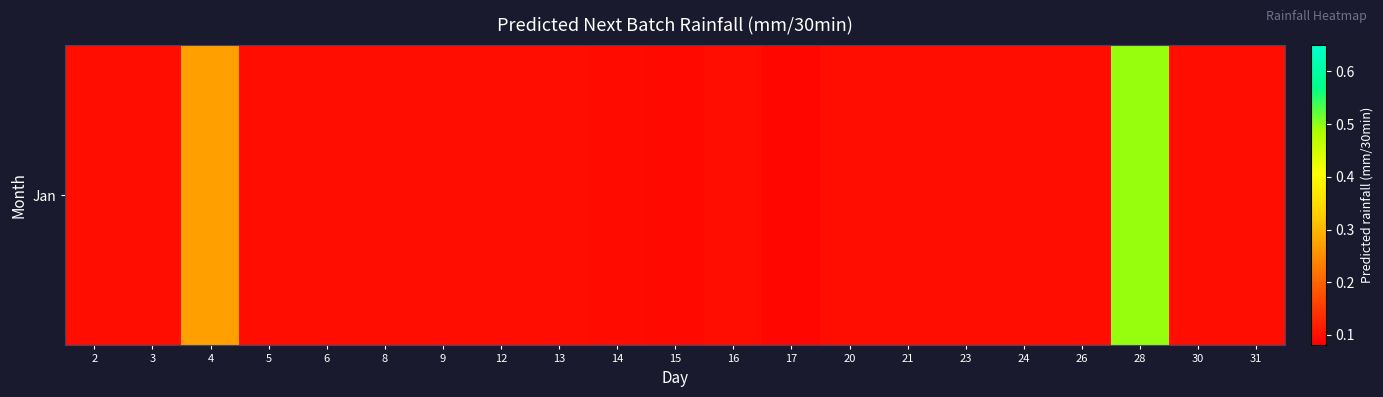

Reading left to right, extract all data points from this chart.

0.1	0.1	0.3	0.1	0.1	0.1	0.1	0.1	0.1	0.1	0.1	0.1	0.1	0.1	0.1	0.1	0.1	0.1	0.5	0.1	0.1